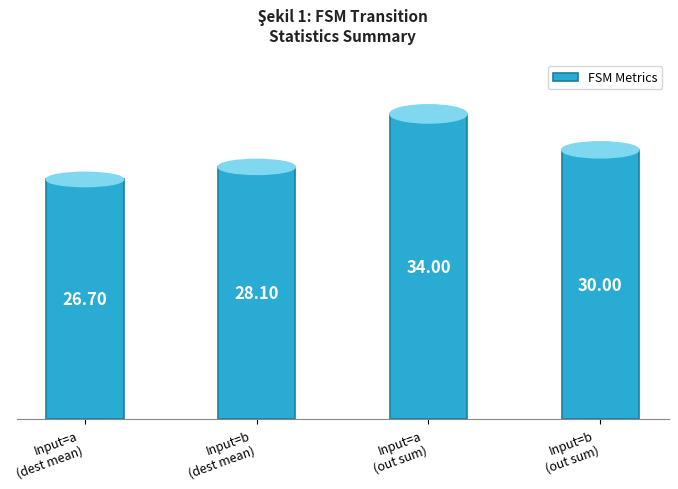

True or false: the data shows 30.0 at Input=b
(out sum).

True